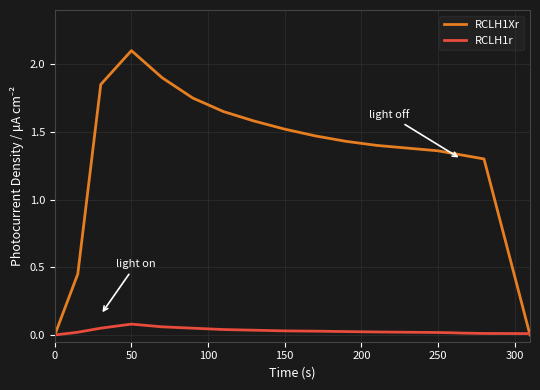

Which series has the largest total across all categories?

RCLH1Xr